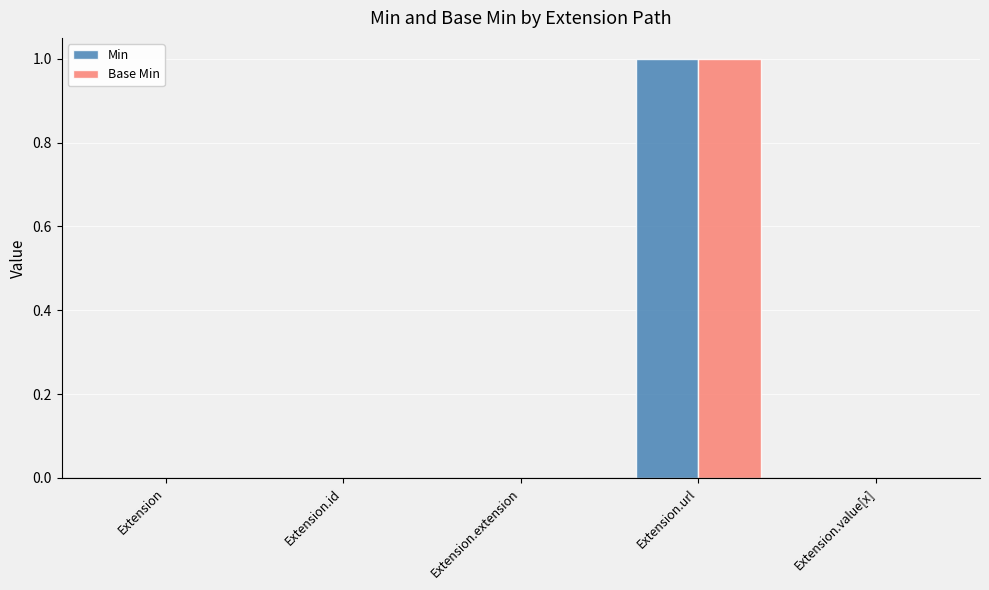

At which label does Min reach its peak?

Extension.url